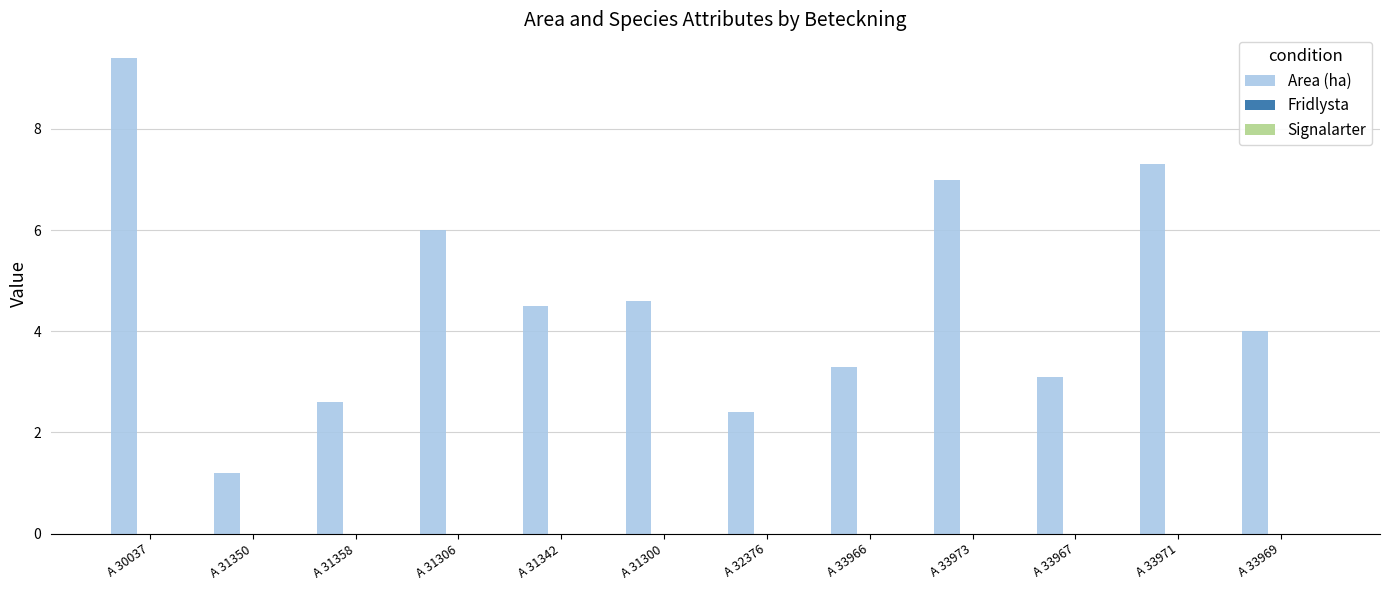

What is the sum of the values at A 33973 and A 33969?

11.0